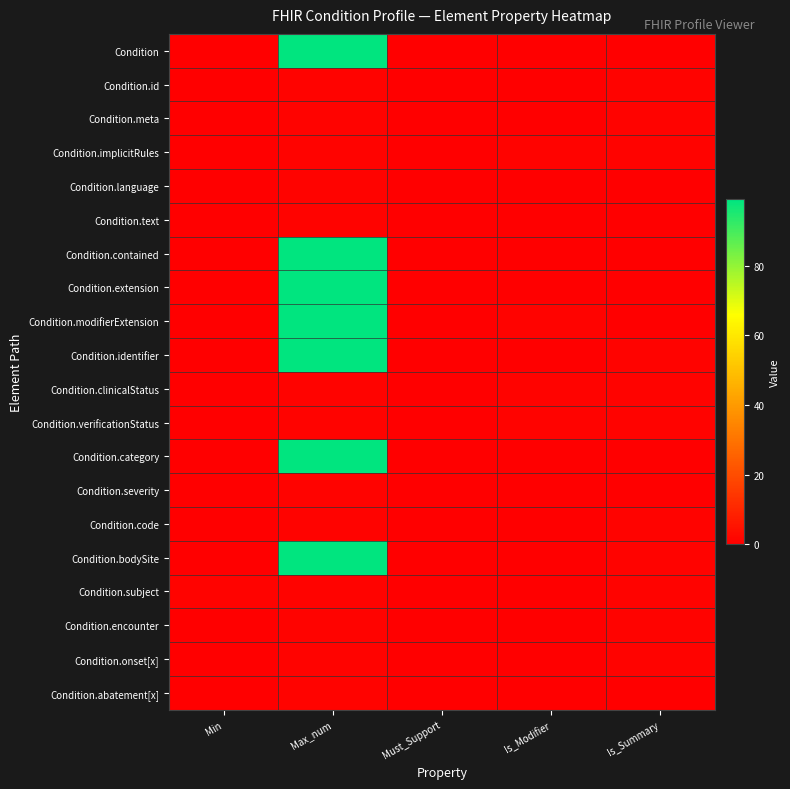

Reading right to left, transcribe all the data shown in this chart.

Condition: Is_Summary=0	Is_Modifier=0	Must_Support=0	Max_num=99	Min=0
Condition.id: Is_Summary=1	Is_Modifier=0	Must_Support=0	Max_num=1	Min=0
Condition.meta: Is_Summary=1	Is_Modifier=0	Must_Support=0	Max_num=1	Min=0
Condition.implicitRules: Is_Summary=1	Is_Modifier=1	Must_Support=0	Max_num=1	Min=0
Condition.language: Is_Summary=0	Is_Modifier=0	Must_Support=0	Max_num=1	Min=0
Condition.text: Is_Summary=0	Is_Modifier=0	Must_Support=0	Max_num=1	Min=0
Condition.contained: Is_Summary=0	Is_Modifier=0	Must_Support=0	Max_num=99	Min=0
Condition.extension: Is_Summary=0	Is_Modifier=0	Must_Support=0	Max_num=99	Min=0
Condition.modifierExtension: Is_Summary=0	Is_Modifier=1	Must_Support=0	Max_num=99	Min=0
Condition.identifier: Is_Summary=1	Is_Modifier=0	Must_Support=0	Max_num=99	Min=0
Condition.clinicalStatus: Is_Summary=1	Is_Modifier=1	Must_Support=0	Max_num=1	Min=0
Condition.verificationStatus: Is_Summary=1	Is_Modifier=1	Must_Support=0	Max_num=1	Min=0
Condition.category: Is_Summary=0	Is_Modifier=0	Must_Support=0	Max_num=99	Min=0
Condition.severity: Is_Summary=0	Is_Modifier=0	Must_Support=0	Max_num=1	Min=0
Condition.code: Is_Summary=1	Is_Modifier=0	Must_Support=0	Max_num=1	Min=0
Condition.bodySite: Is_Summary=1	Is_Modifier=0	Must_Support=0	Max_num=99	Min=0
Condition.subject: Is_Summary=1	Is_Modifier=0	Must_Support=0	Max_num=1	Min=1
Condition.encounter: Is_Summary=1	Is_Modifier=0	Must_Support=0	Max_num=1	Min=0
Condition.onset[x]: Is_Summary=1	Is_Modifier=0	Must_Support=0	Max_num=1	Min=0
Condition.abatement[x]: Is_Summary=0	Is_Modifier=0	Must_Support=0	Max_num=1	Min=0